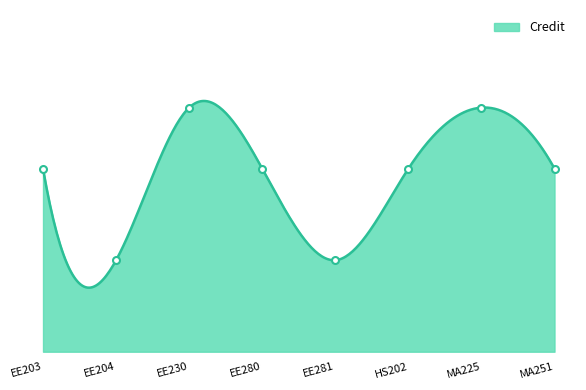

What position from the left is MA225?

7